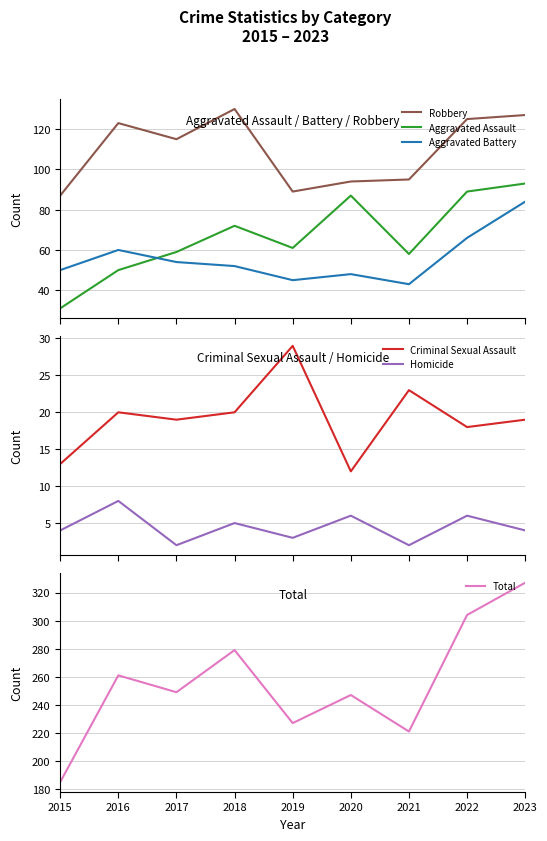

True or false: Homicide has a value of 4 at 2016.

False